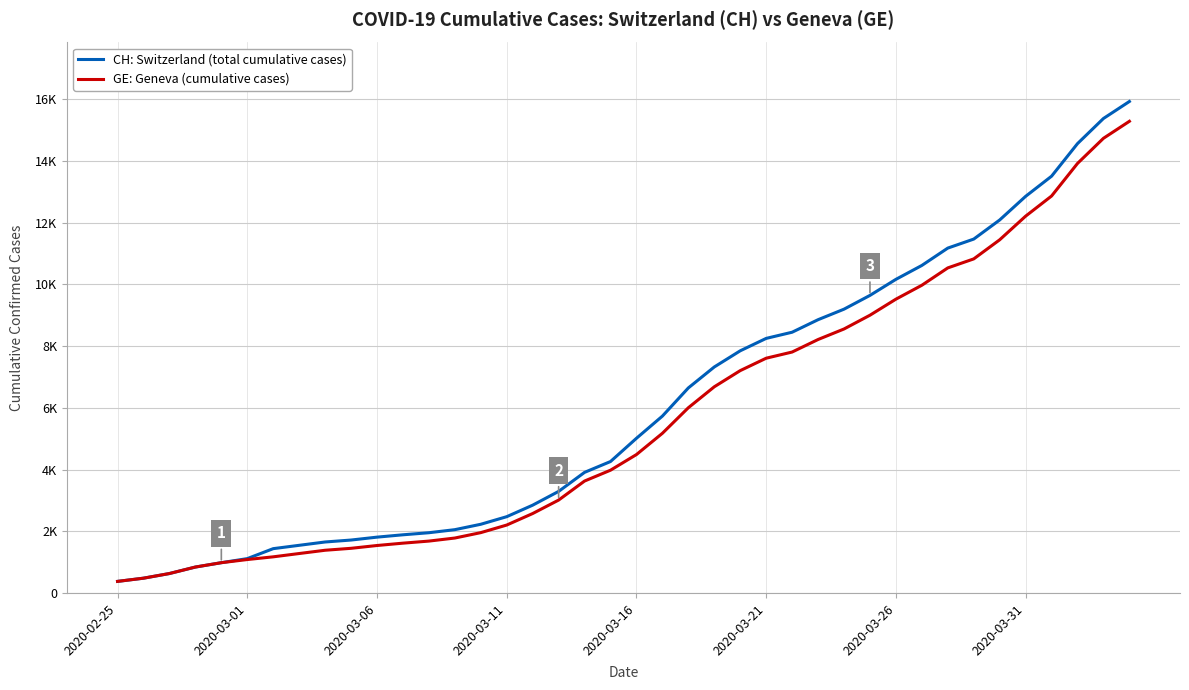

True or false: CH: Switzerland (total cumulative cases) has more than 2 interior local peaks.

False